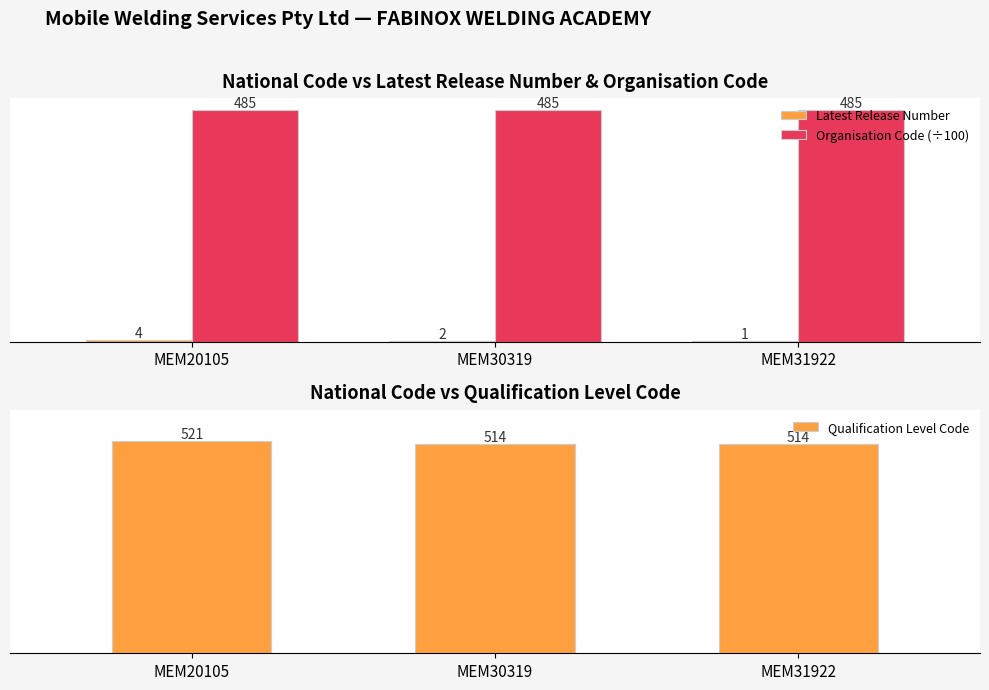

The Organisation Code (÷100) series shows 798 at MEM20105. True or false?

False